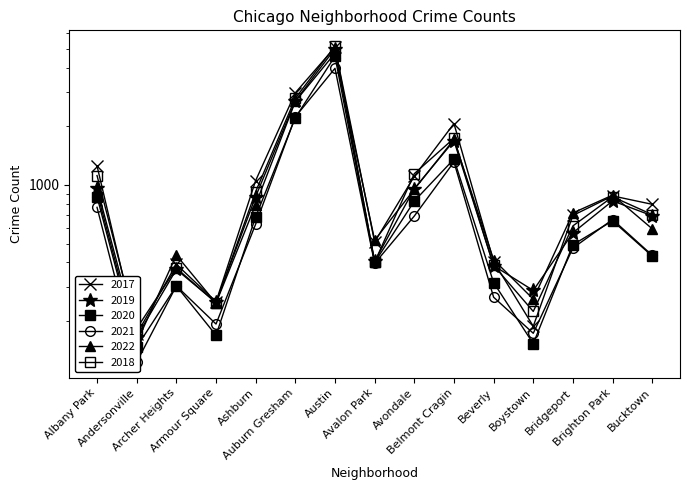

At which label is 2019 closest to 2587?

Auburn Gresham